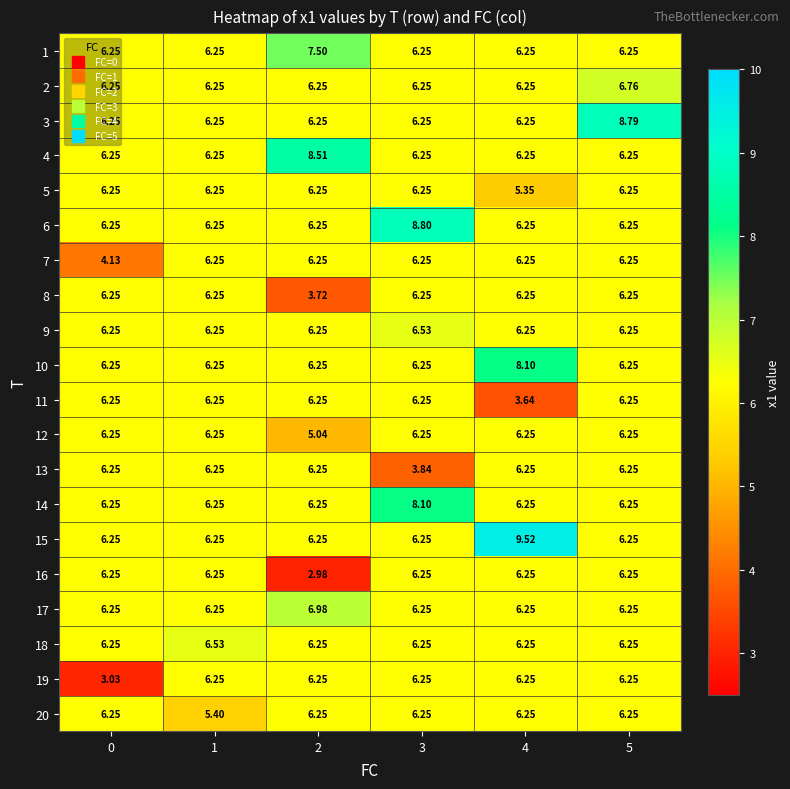

Is the value of 5 at 4 greater than the value of 1 at 2?

No